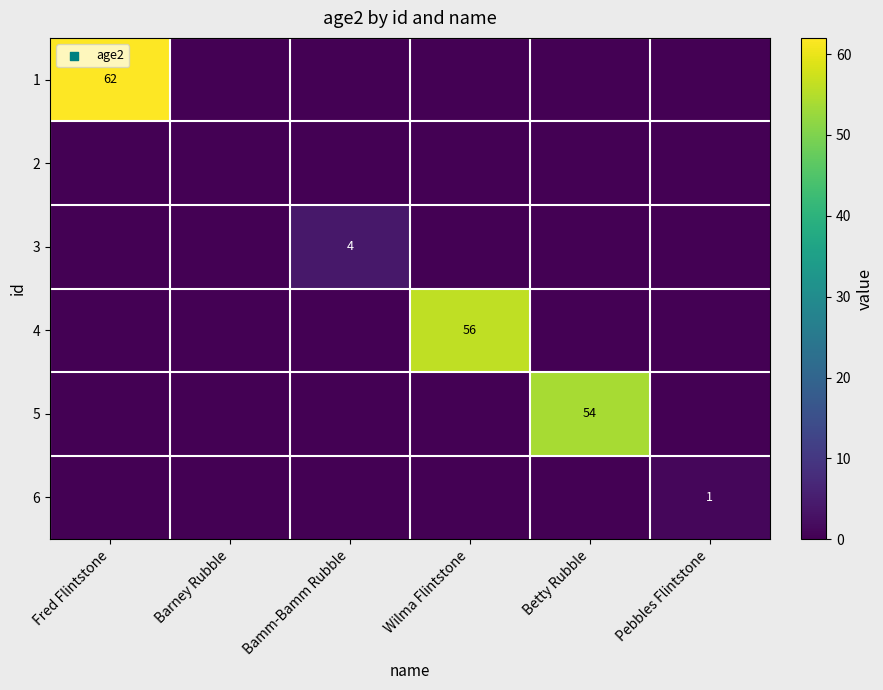

The 3 series shows 4 at Bamm-Bamm Rubble. True or false?

True